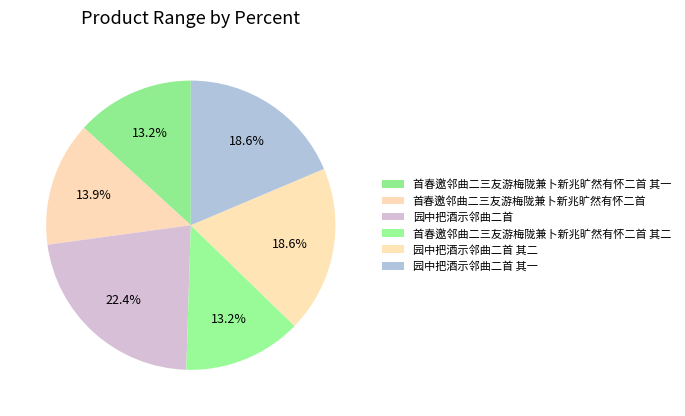

How many segments does this pie chart have?

6